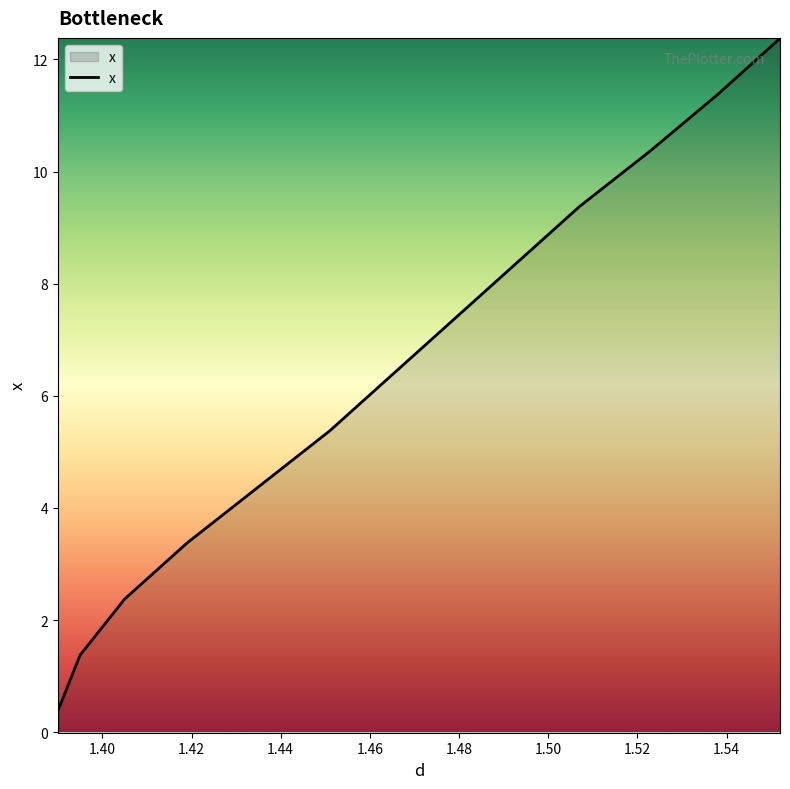

How many data points are less than 6?

7